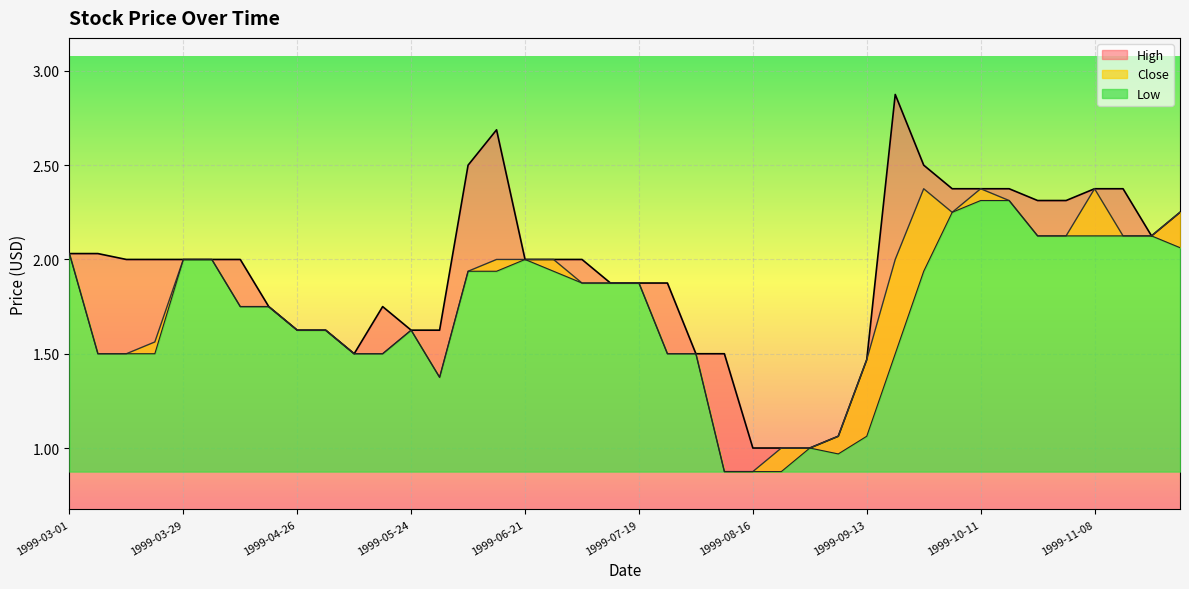

Which label corresponds to the smallest value in the chart?

1999-08-09